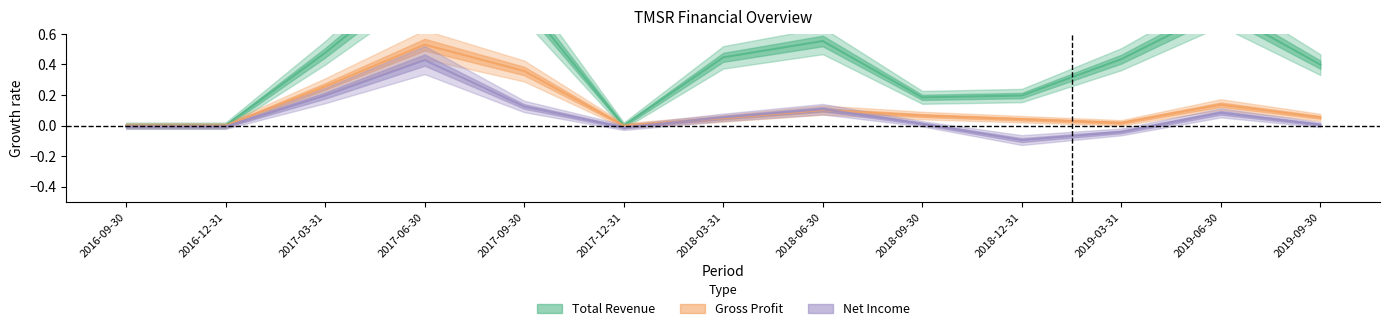

At 2016-12-31, list the series in order from smallest to largest.

Net Income, Total Revenue, Gross Profit